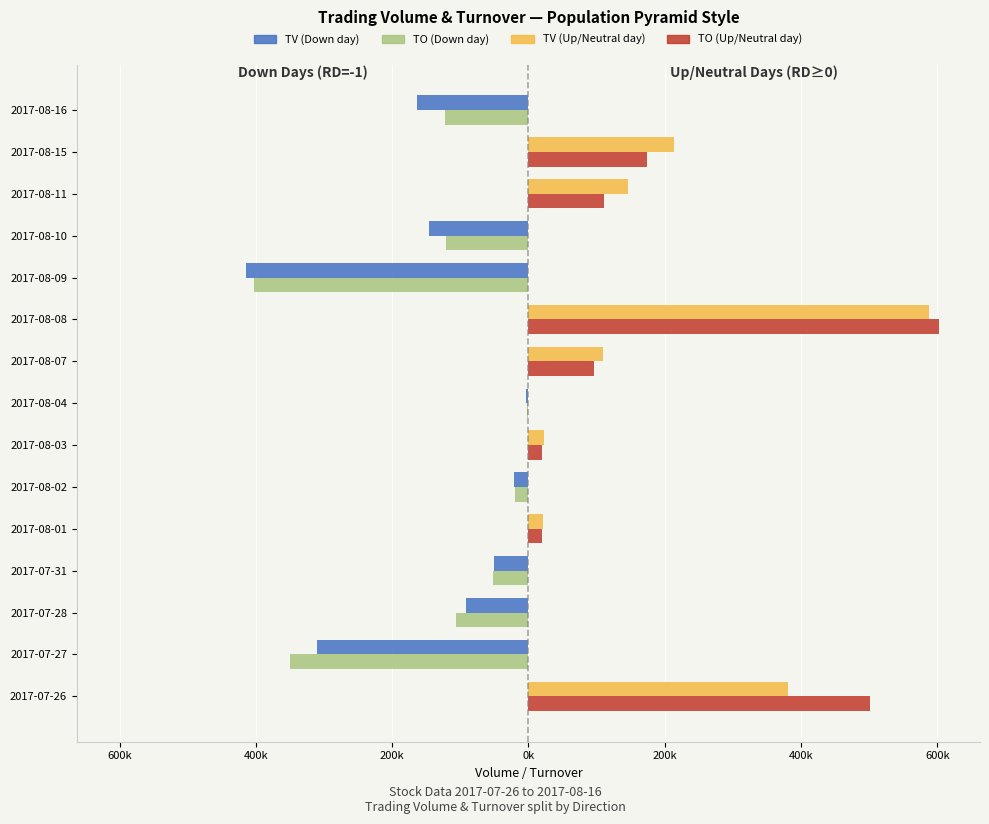

What are all the series names shown in the legend?

TV (Down day), TO (Down day), TV (Up/Neutral day), TO (Up/Neutral day)